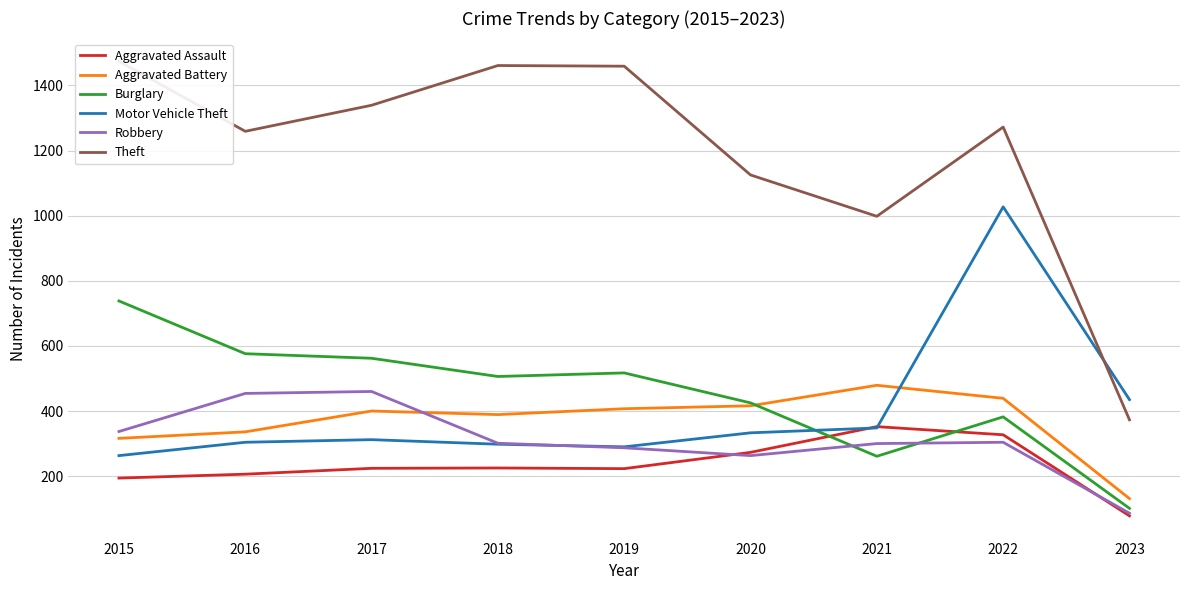

At which category is the sum across all series the highest?

2022